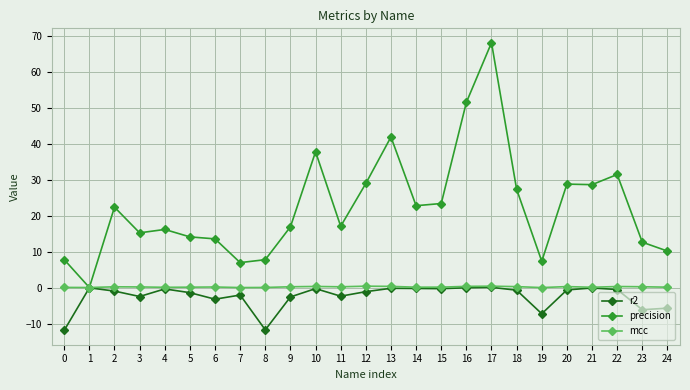

Does the chart display data point markers on the line(s)?

Yes